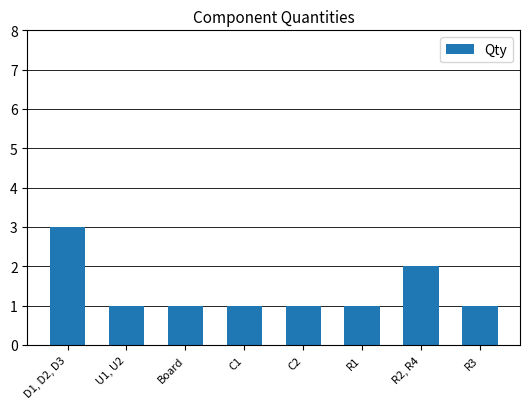

What is the change in value from R1 to R2, R4?

+1